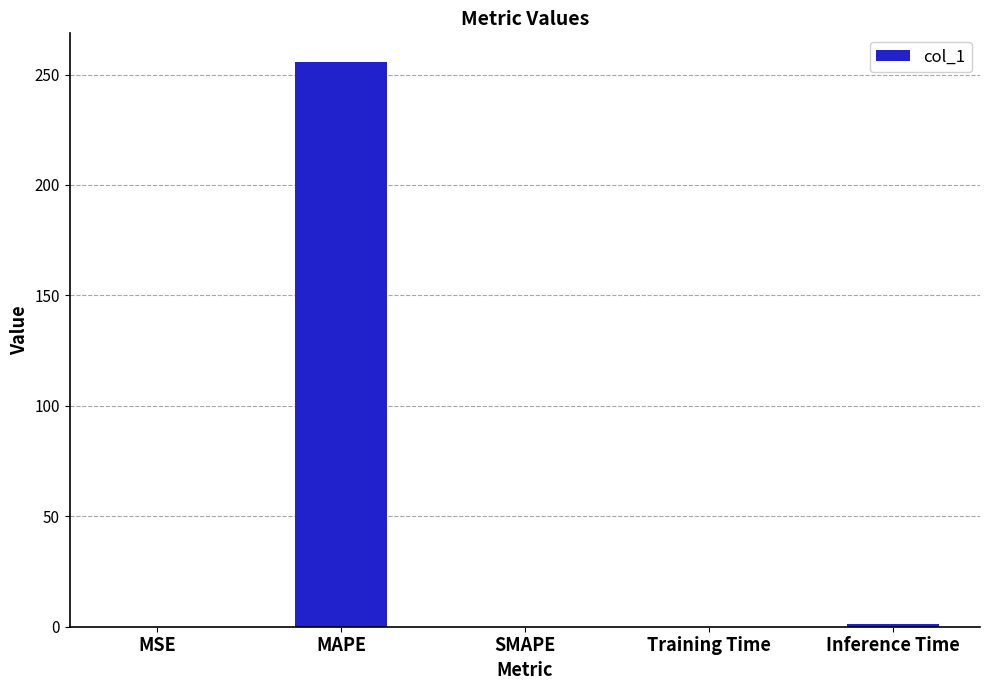

Is it true that the value at MSE is 0.0?

True